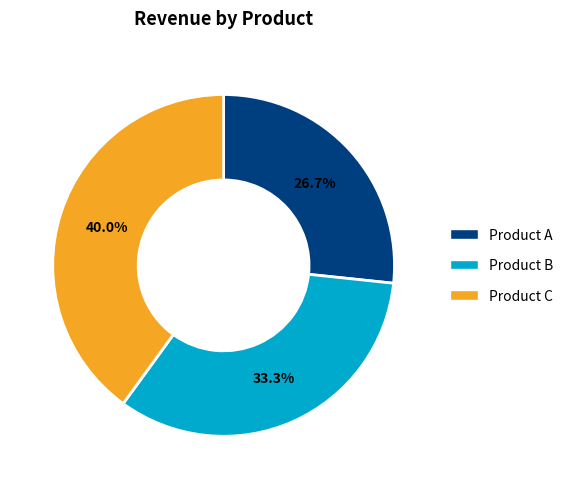

Approximately how many times larger is the value at Product C compared to Product B?

1.2